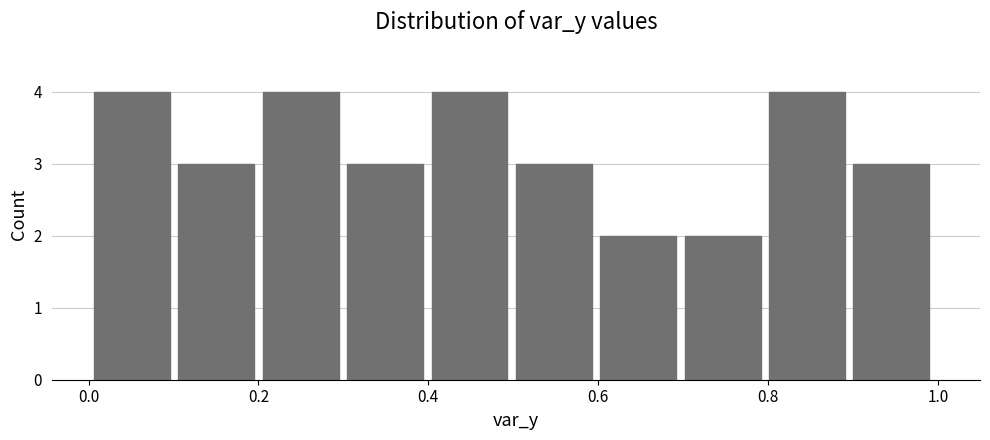

How tall is the bar that spans 0.9 to 1.0 on the x-axis? Neither the bar edges nor the heights are printed on the chart, so give them approximately, as read against the axes.

3